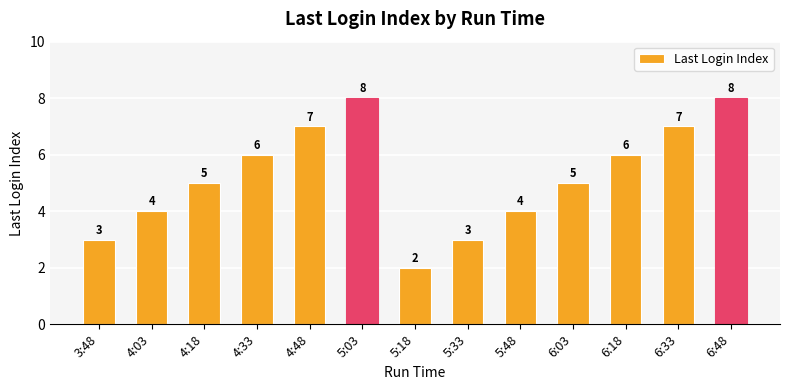

What is the greatest value displayed?

8